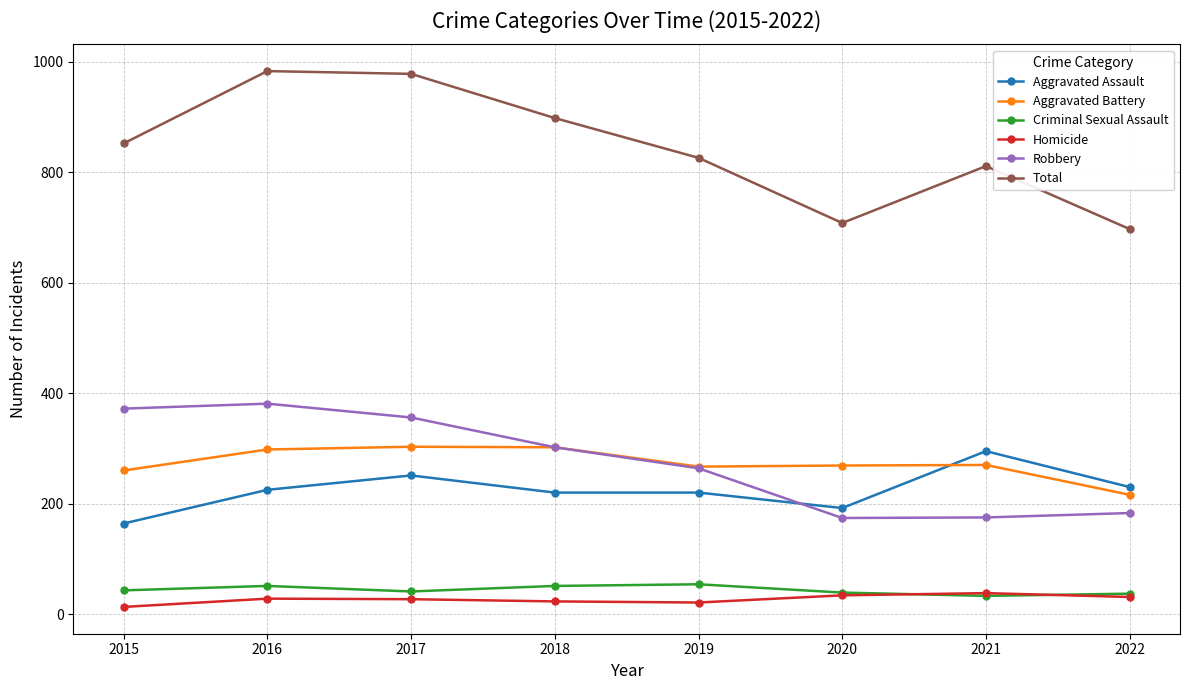

True or false: Robbery has a value of 667 at 2016.

False